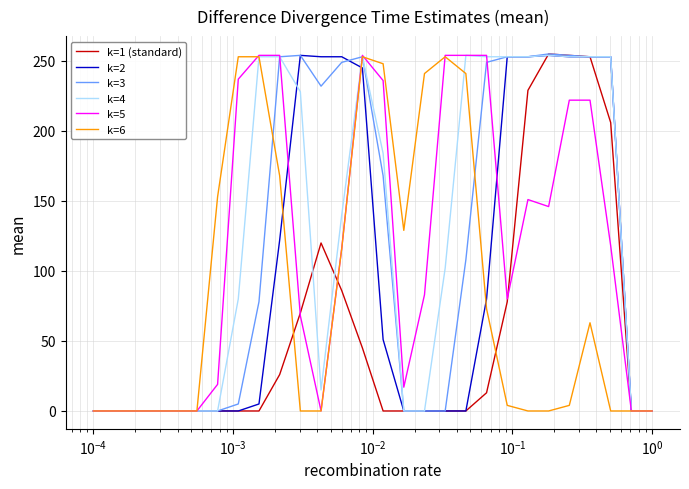

What are all the series names shown in the legend?

k=1 (standard), k=2, k=3, k=4, k=5, k=6